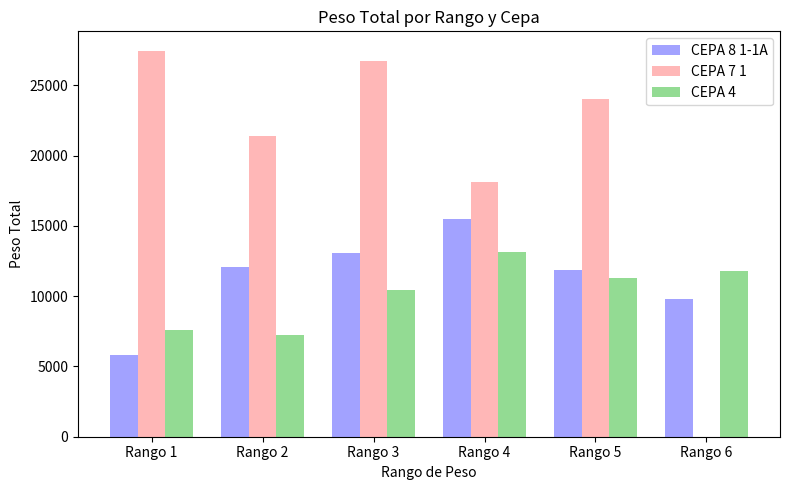

How many groups of bars are there?

6